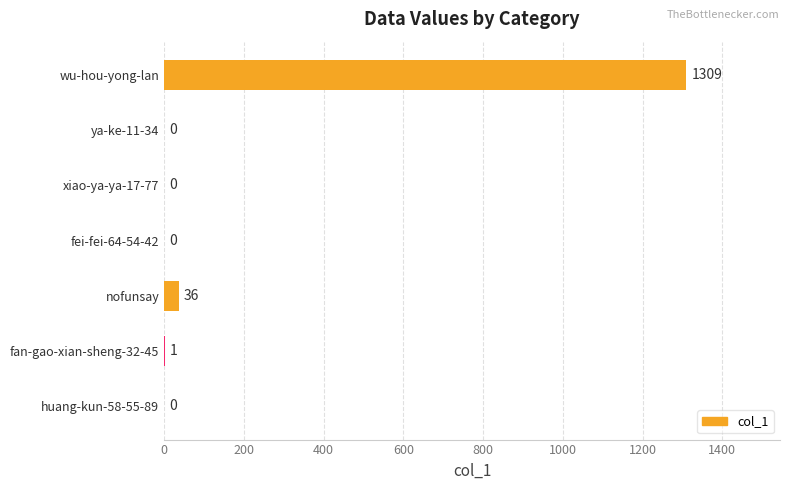

What is the sum of all values?

1346